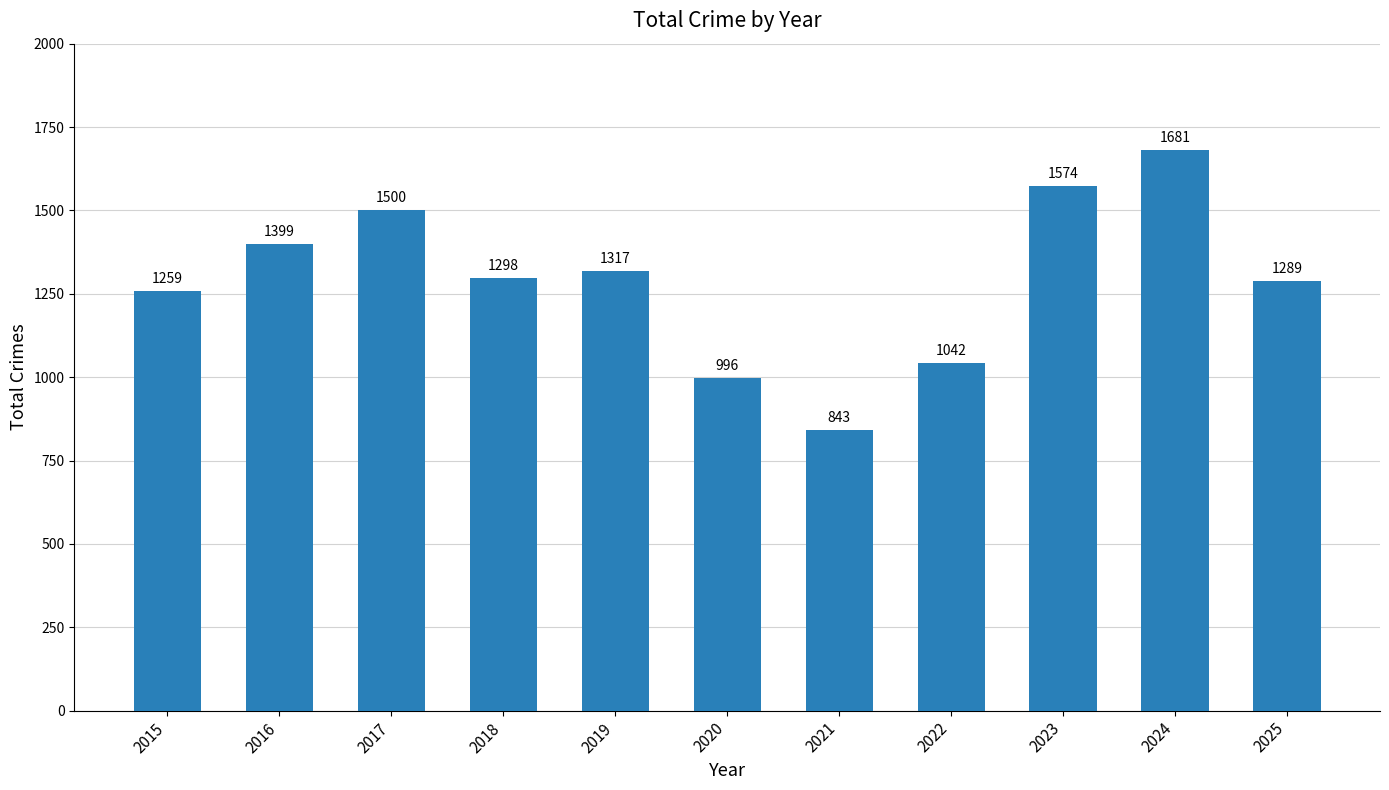

At which label does the data first exceed 1298?

2016